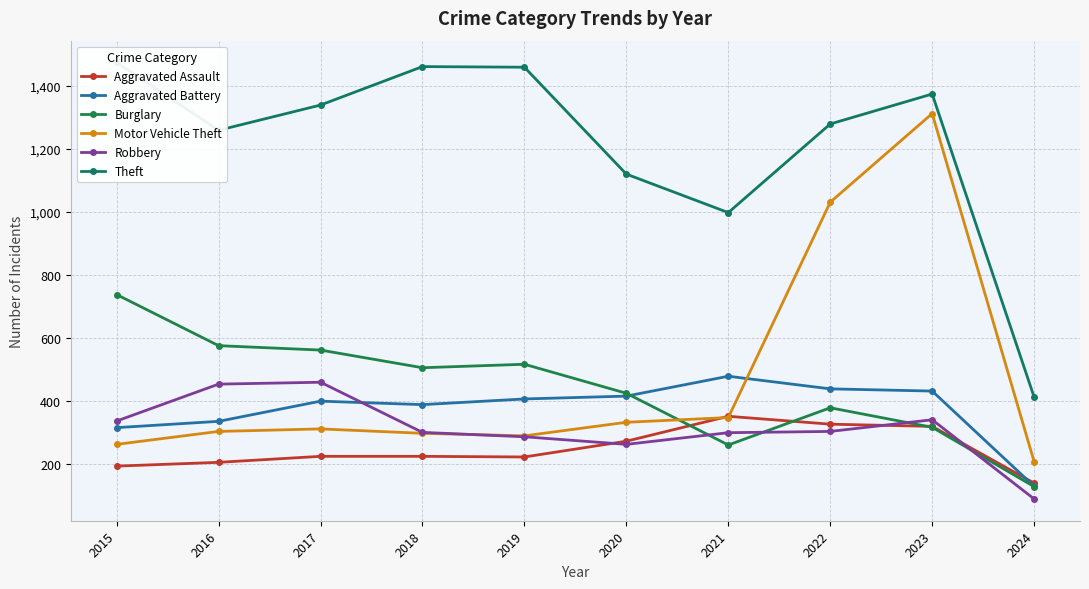

True or false: Theft and Aggravated Assault intersect in this chart.

False